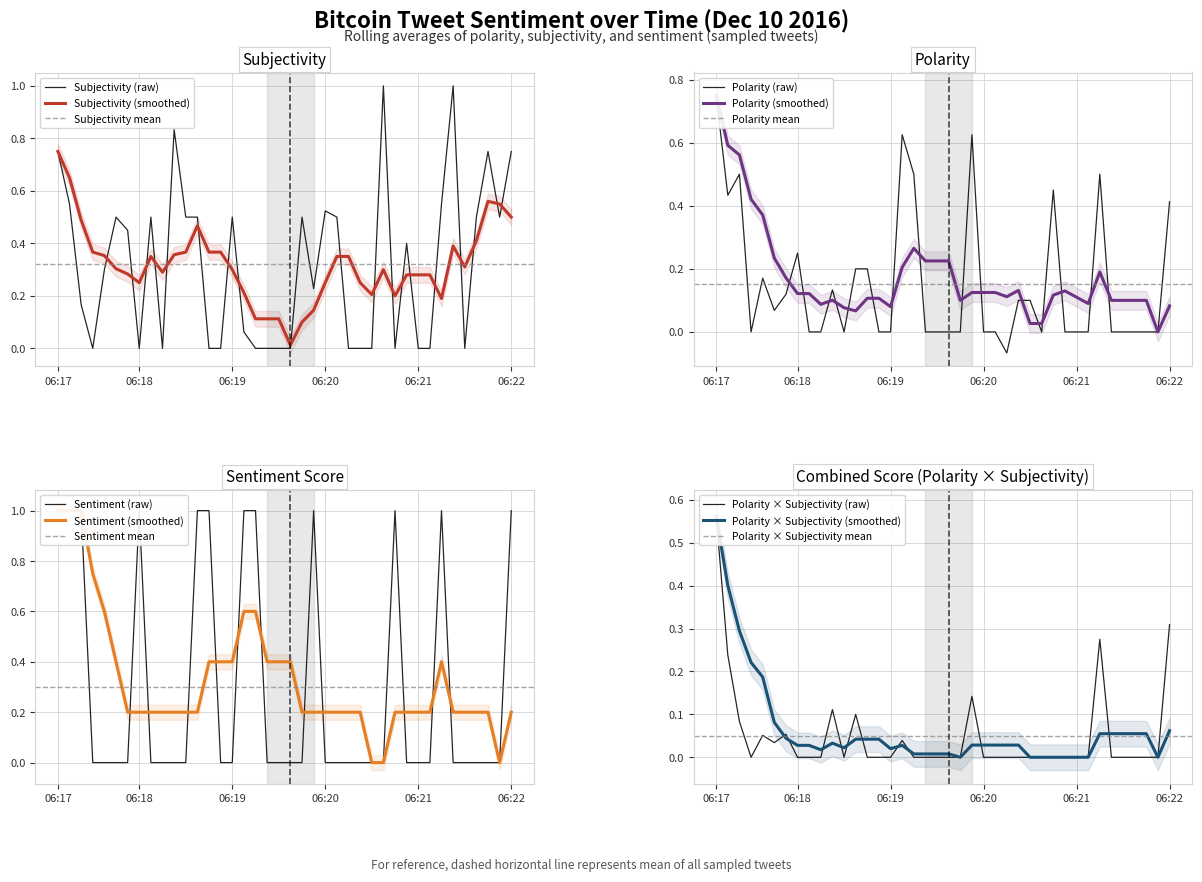

What is the highest value of the sentiment series?

1.0